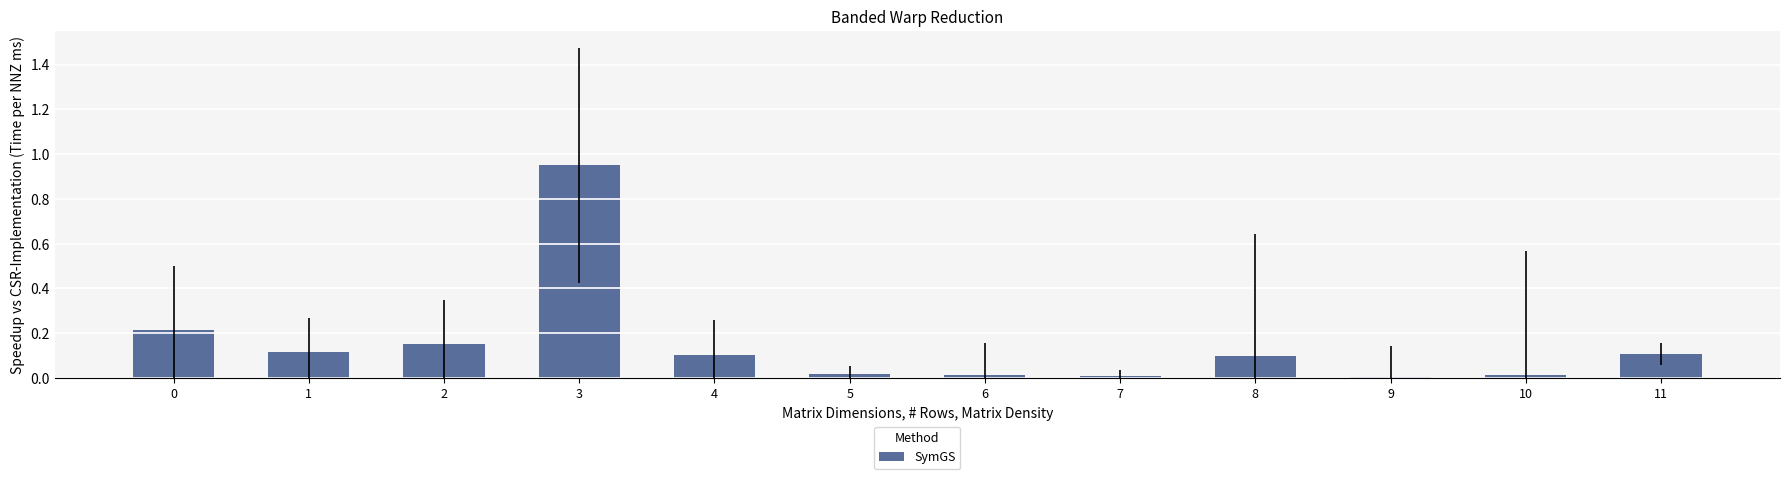

The value at 2 is 0.2. True or false?

True